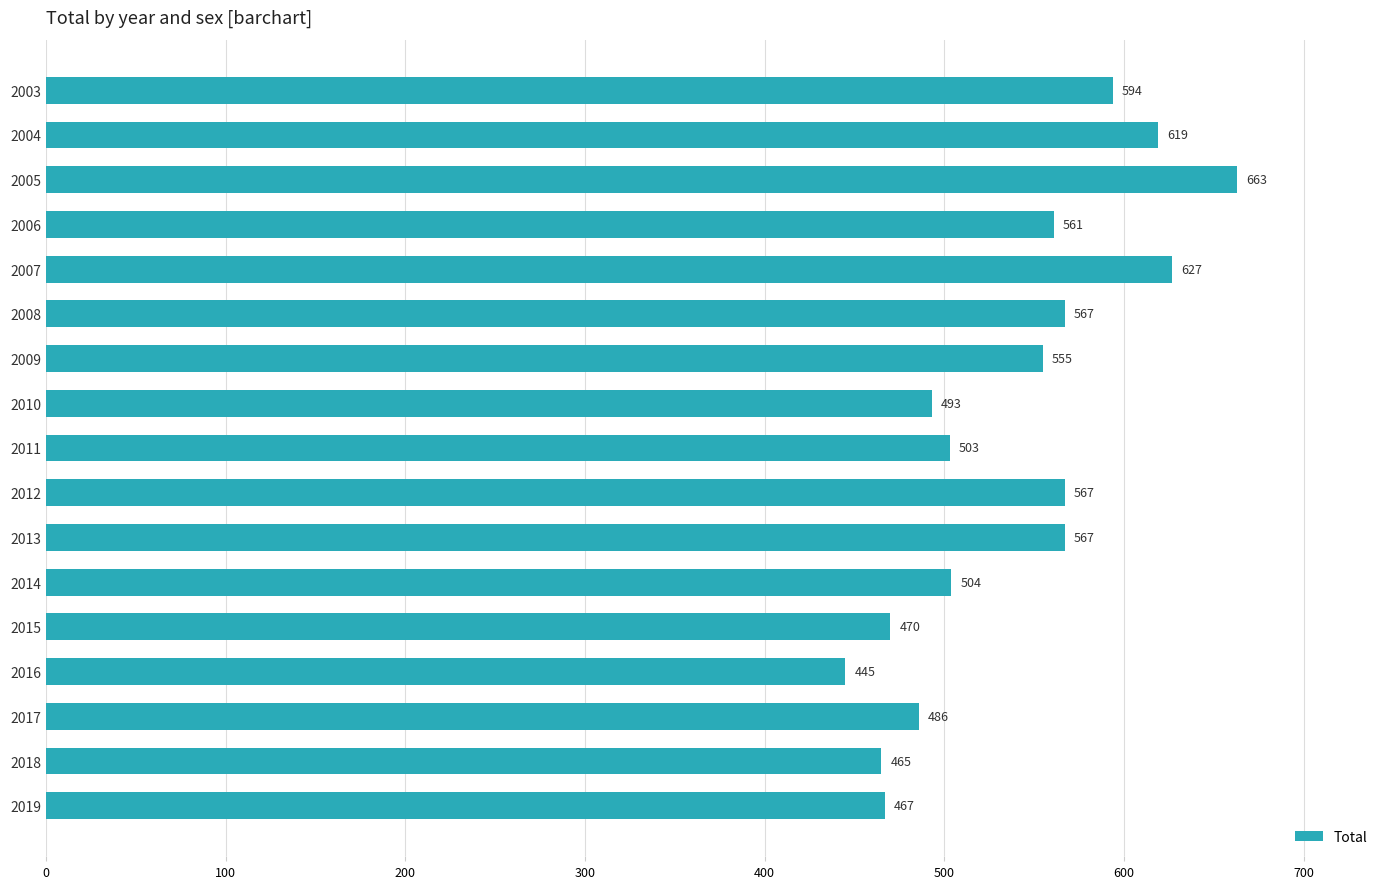

The chart shows a value of 182 at 2004. True or false?

False